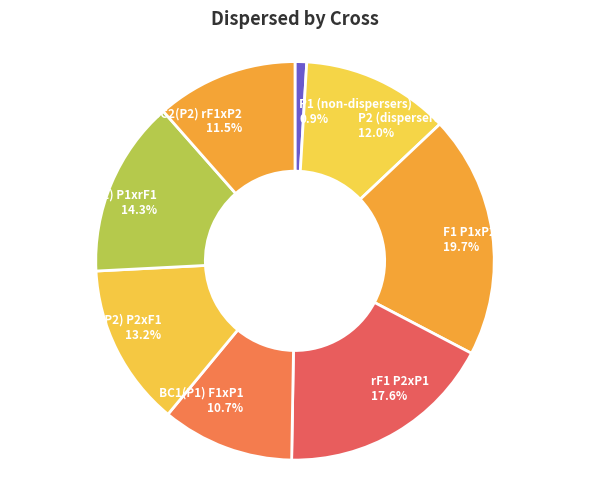

To the nearest percent, what portion does P1 (non-dispersers) represent?

1%